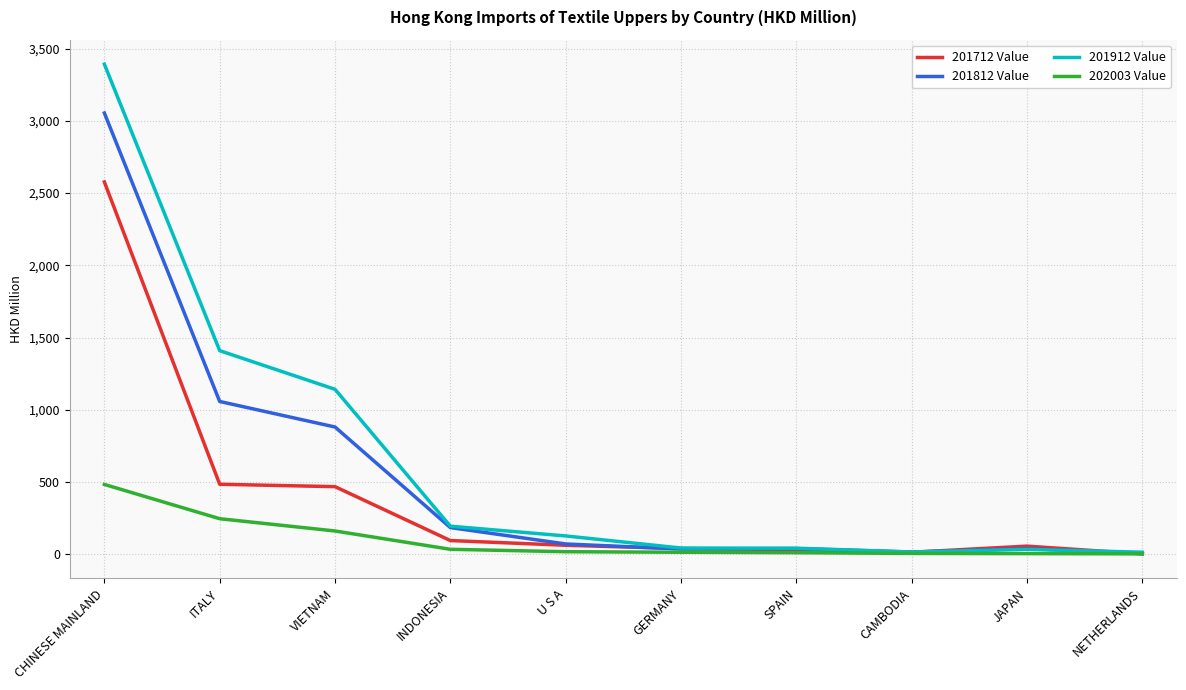

What is the difference between the second highest and second lowest values in the 201812 Value series?

1042.2